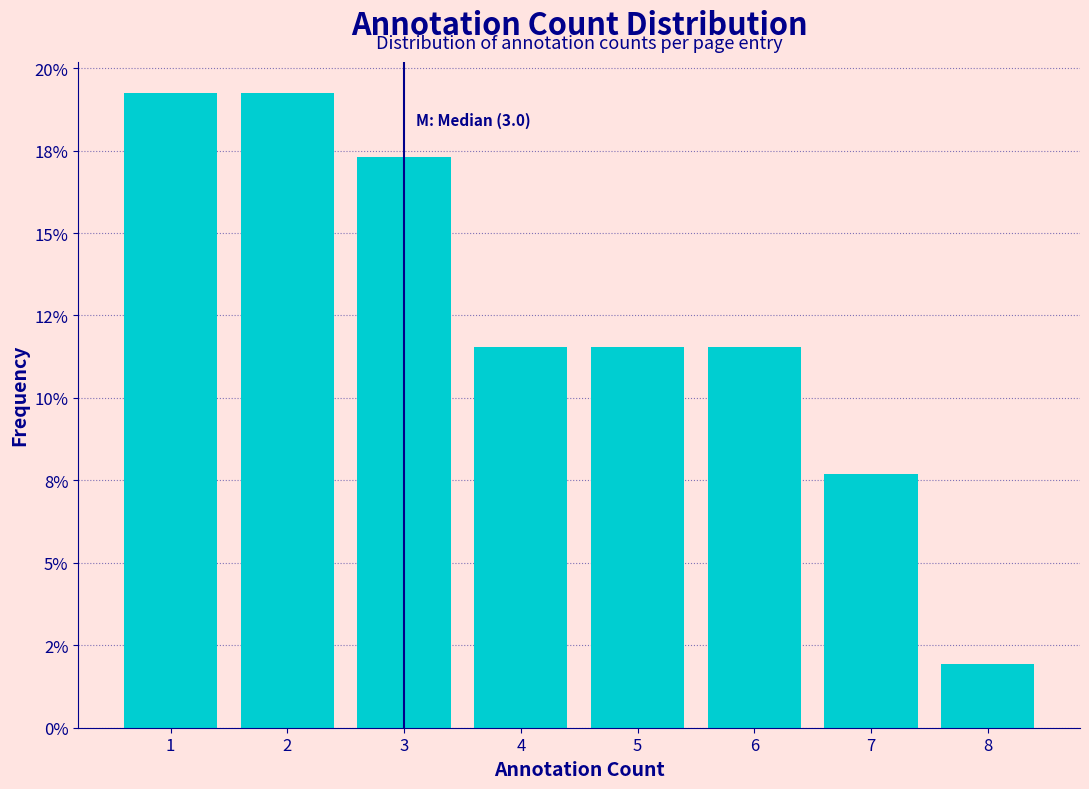

Does the chart contain any negative values?

No